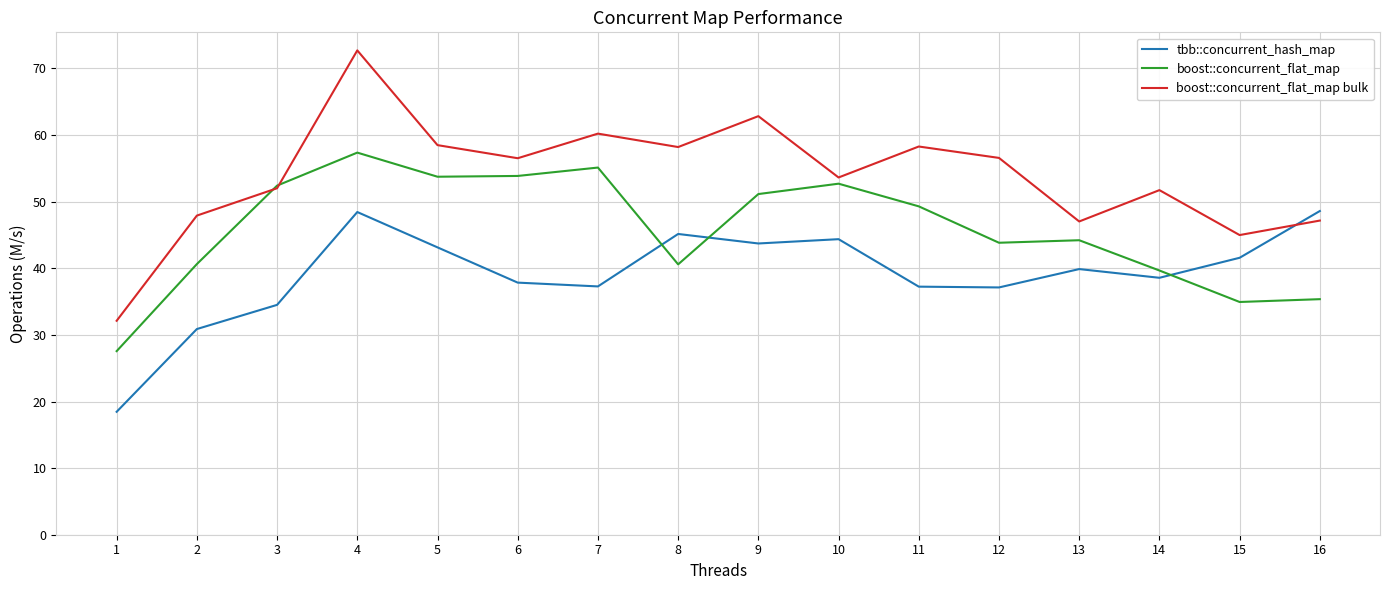

Read the tbb::concurrent_hash_map value at 4.

48.4